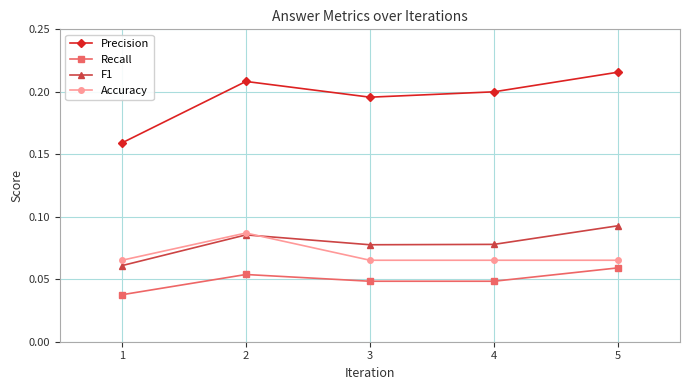

Which series changed the most between 1 and 2?

Precision